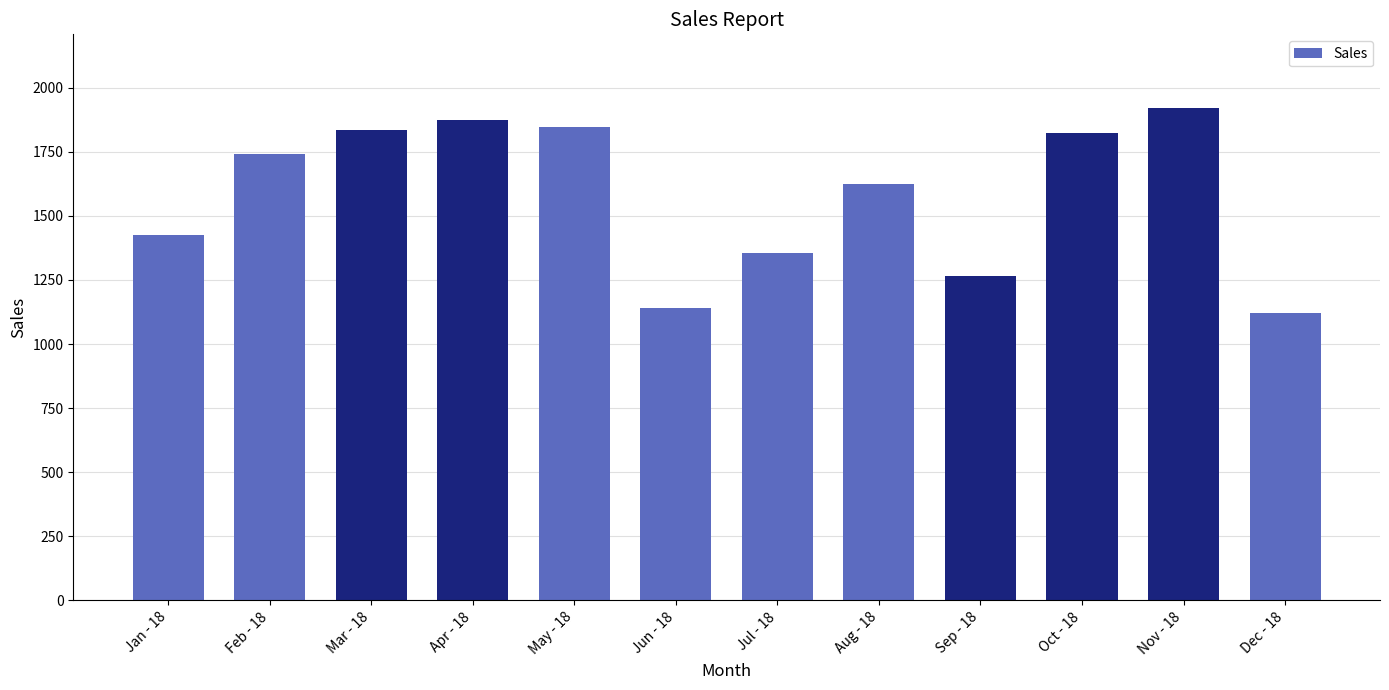

Reading left to right, extract all data points from this chart.

Jan - 18=1426	Feb - 18=1742	Mar - 18=1835	Apr - 18=1874	May - 18=1847	Jun - 18=1142	Jul - 18=1355	Aug - 18=1624	Sep - 18=1265	Oct - 18=1822	Nov - 18=1920	Dec - 18=1120